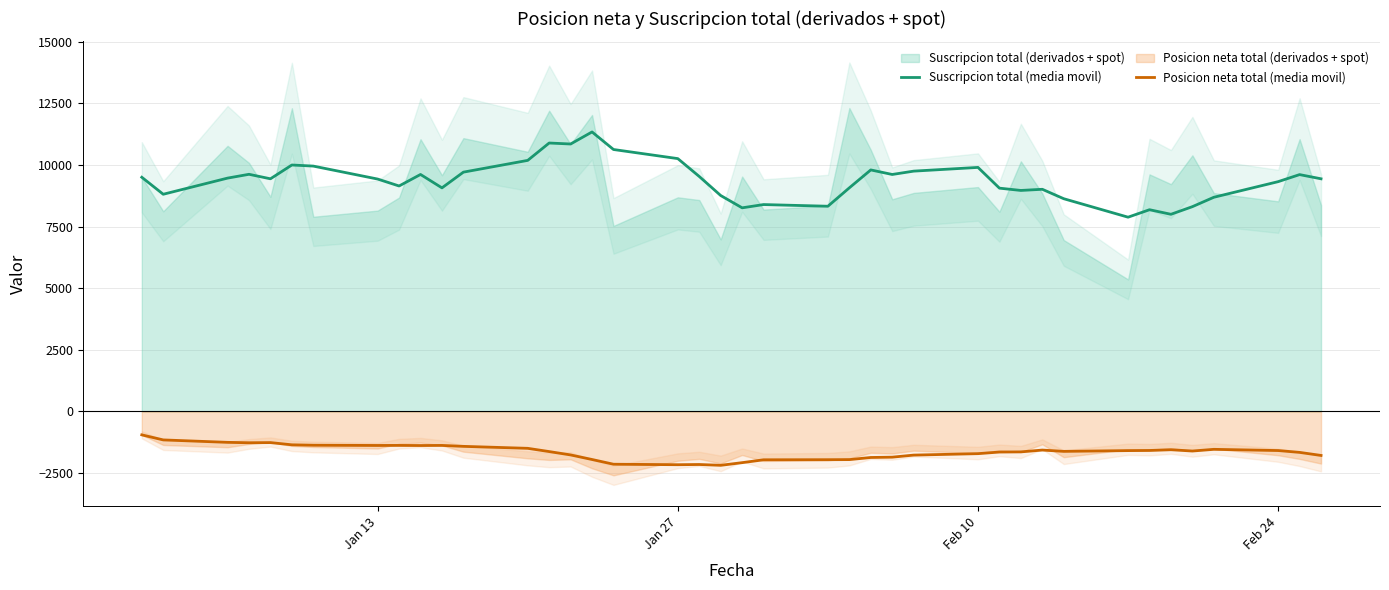

What is the average value of the Suscripcion total (media movil) series?

9365.3